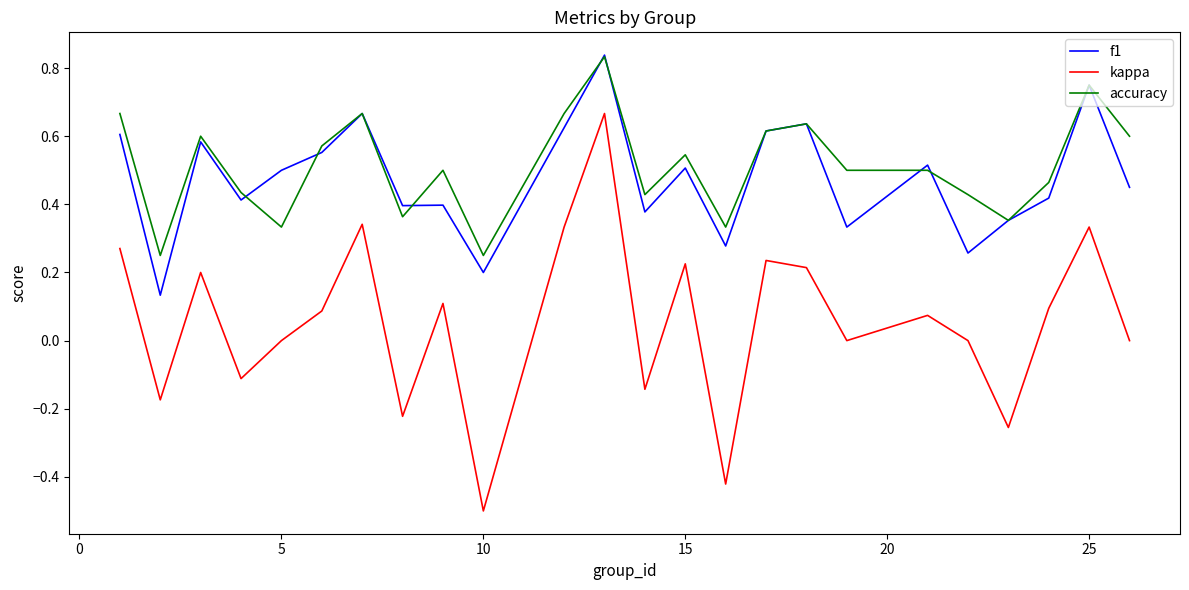

True or false: accuracy and kappa intersect in this chart.

False